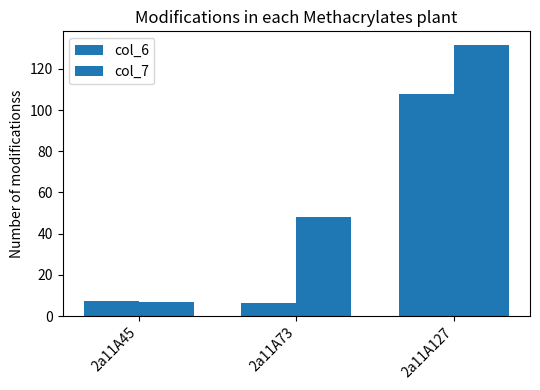

Which series has the widest spread of values?

col_7